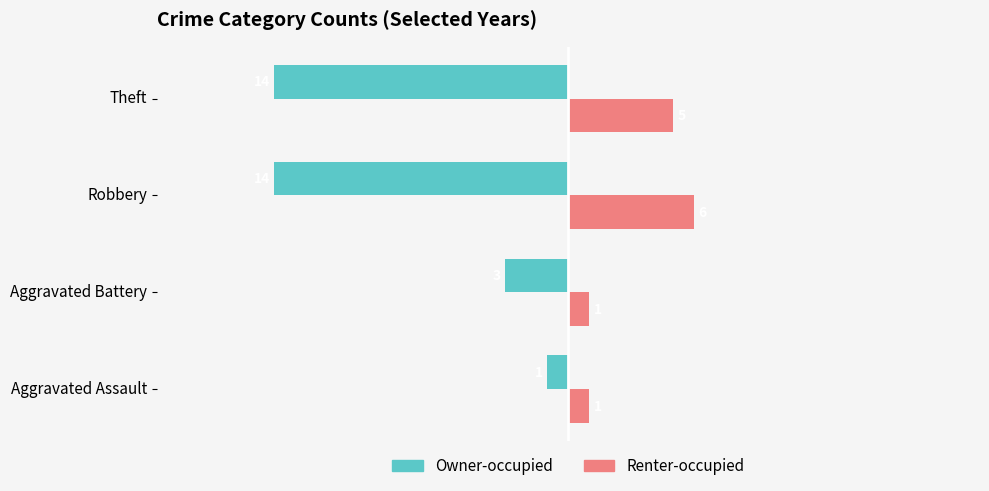

How many Renter-occupied values are between 1 and 6?

4